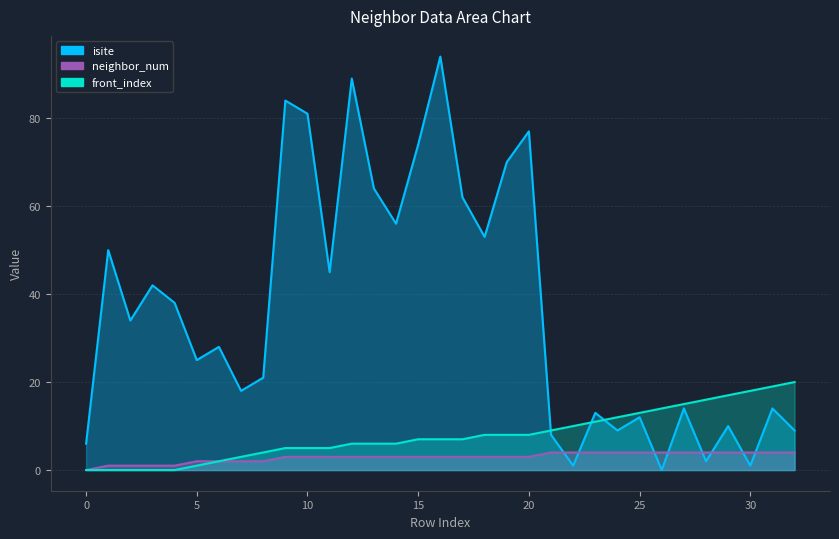

Reading right to left, extract all data points from this chart.

isite: 9	14	1	10	2	14	0	12	9	13	1	8	77	70	53	62	94	74	56	64	89	45	81	84	21	18	28	25	38	42	34	50	6
neighbor_num: 4	4	4	4	4	4	4	4	4	4	4	4	3	3	3	3	3	3	3	3	3	3	3	3	2	2	2	2	1	1	1	1	0
front_index: 20	19	18	17	16	15	14	13	12	11	10	9	8	8	8	7	7	7	6	6	6	5	5	5	4	3	2	1	0	0	0	0	0